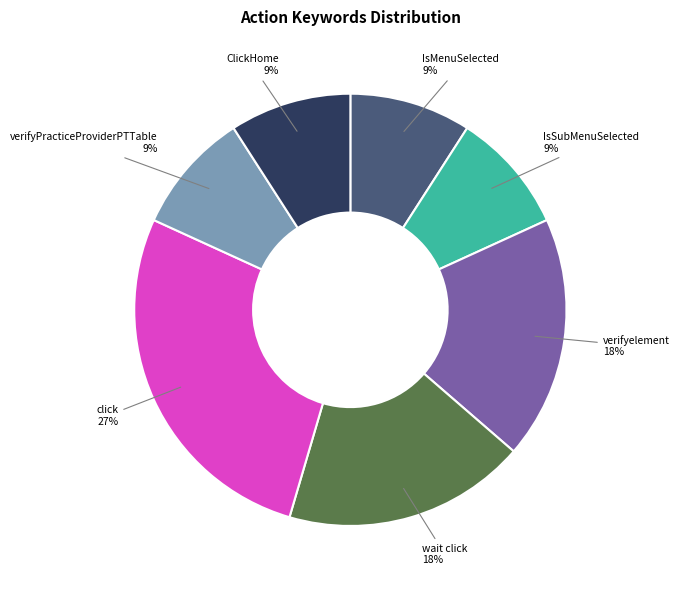

To the nearest percent, what percentage of the pie is click?

27%